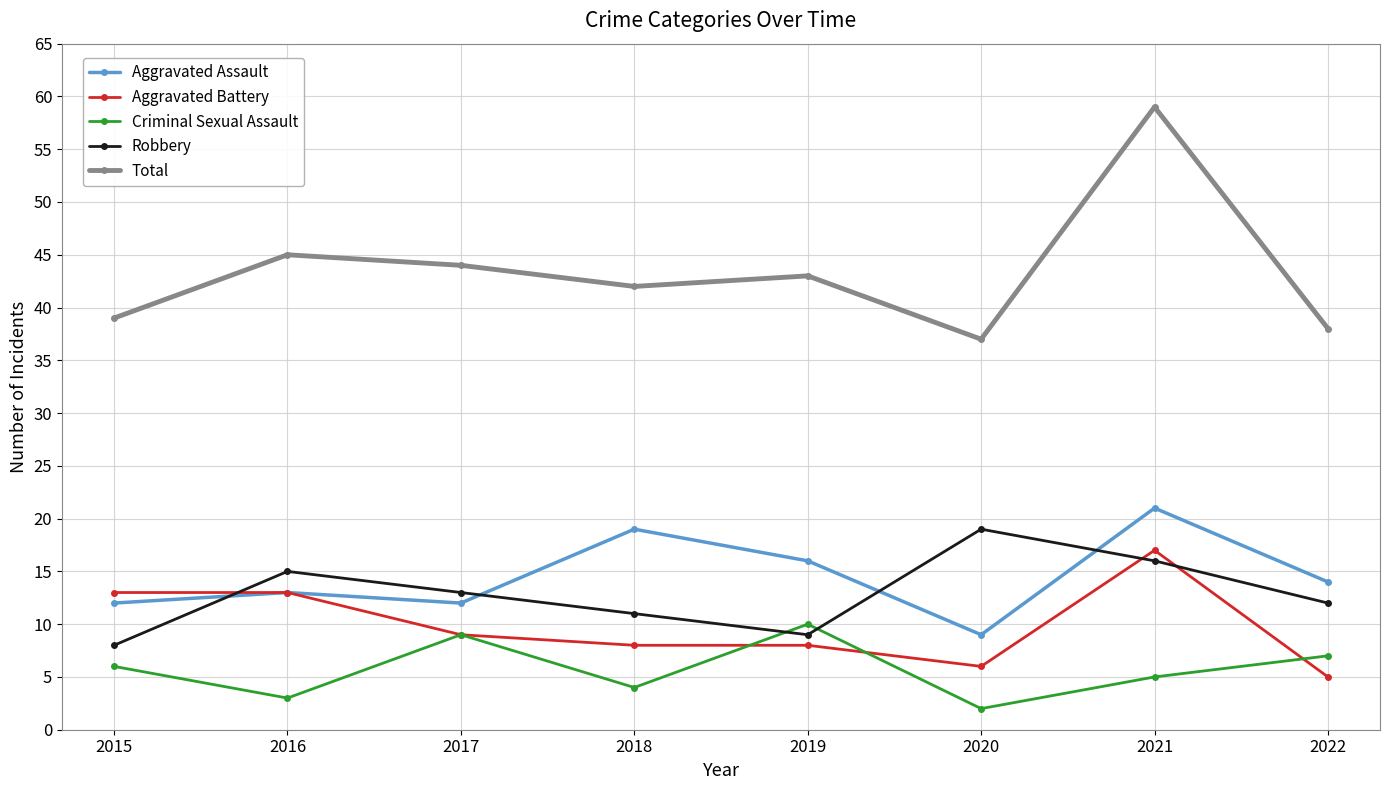

True or false: Criminal Sexual Assault and Total intersect in this chart.

False